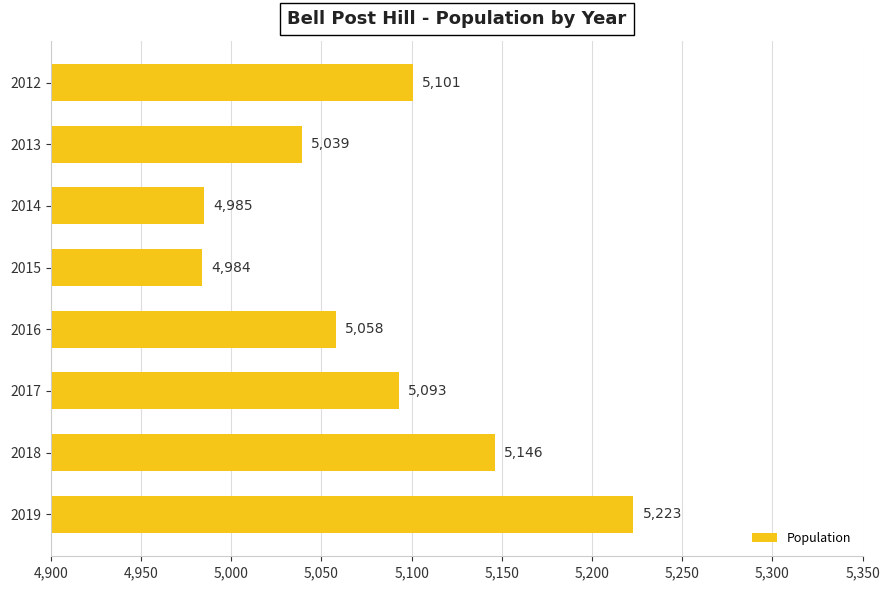

What is the difference between the second highest and second lowest values?

161